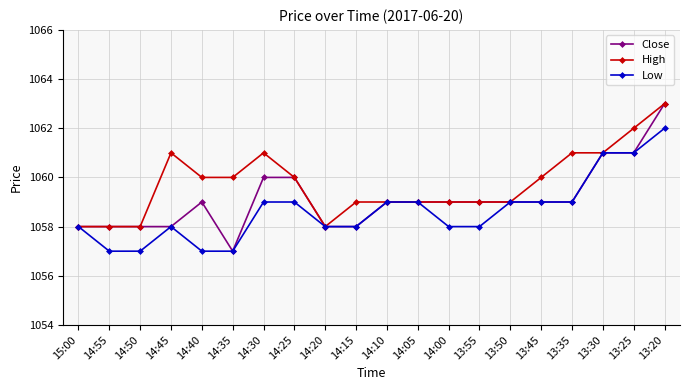

True or false: High has more than 0 points higher than both neighbors.

True